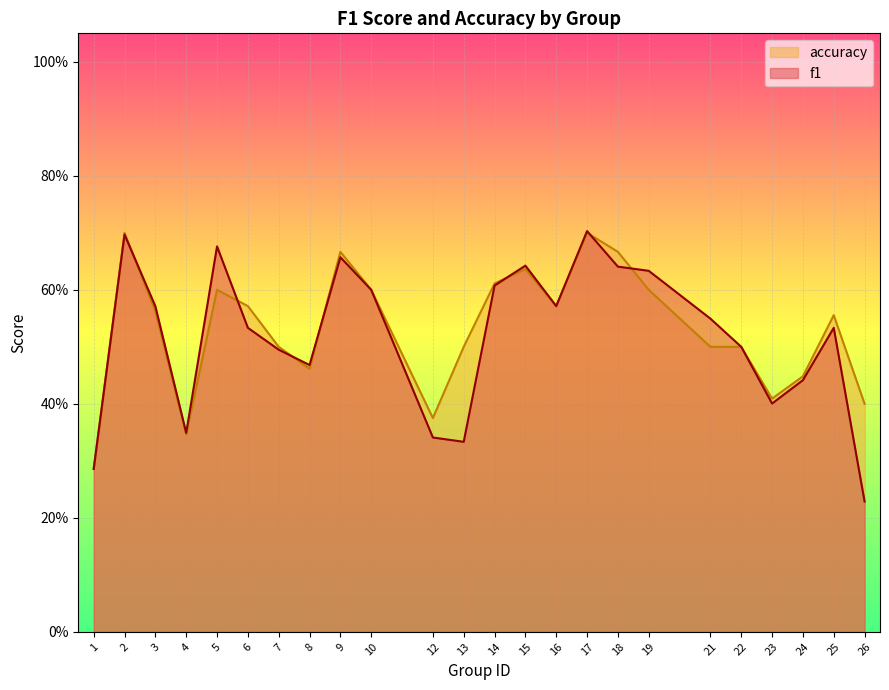

What are all the series names shown in the legend?

accuracy, f1